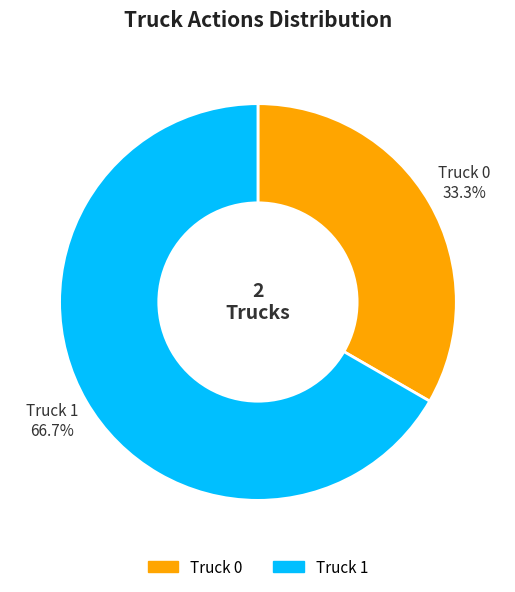

Rank the categories by value from lowest to highest.

Truck 0, Truck 1